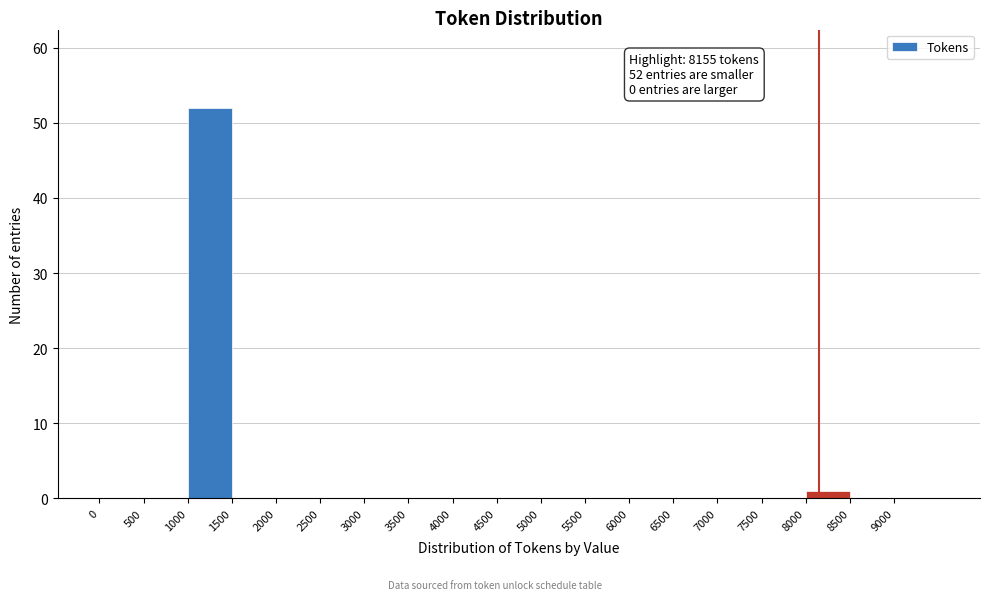

Which range on the x-axis has the tallest bar?

1000 to 1500